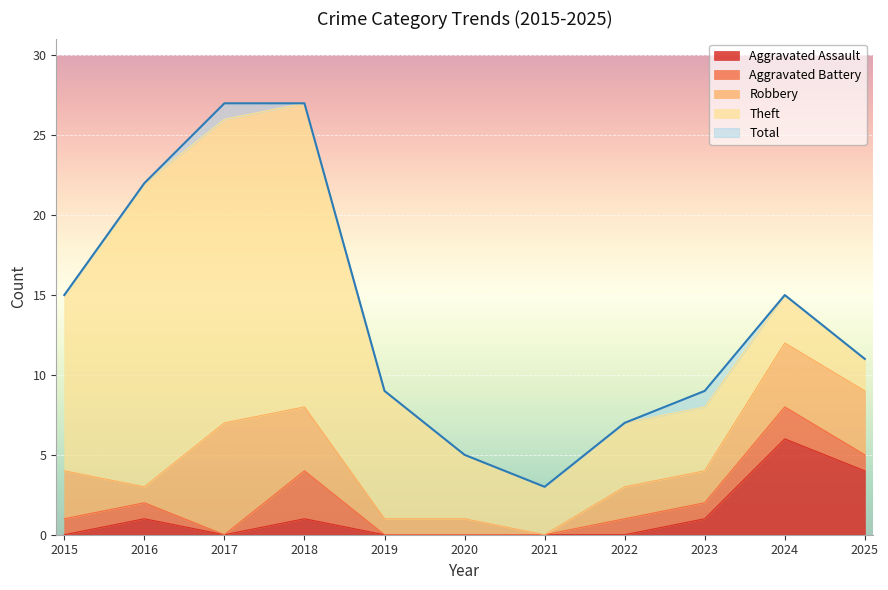

True or false: Total and Aggravated Assault cross at least once.

False